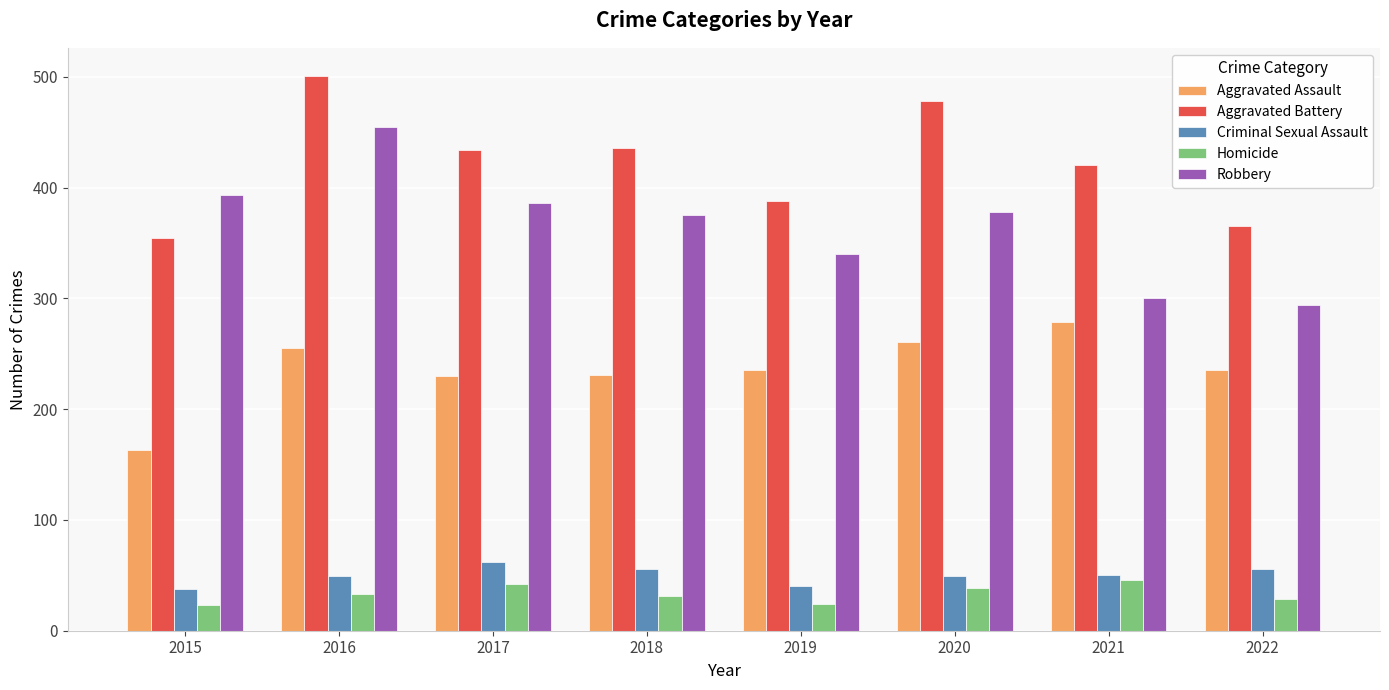

Is the value of Aggravated Battery at 2018 greater than the value of Aggravated Assault at 2020?

Yes